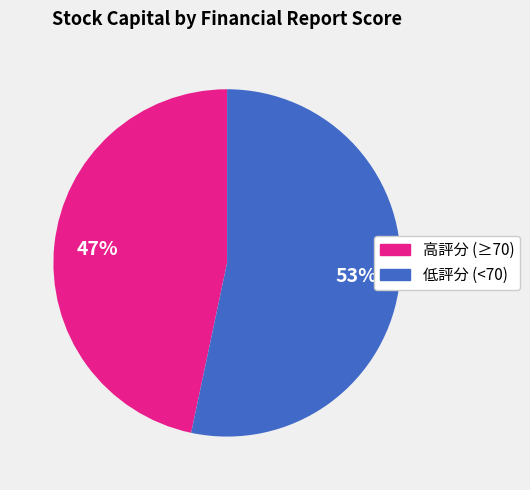

Does 高評分 (≥70) account for over 50% of the chart?

No